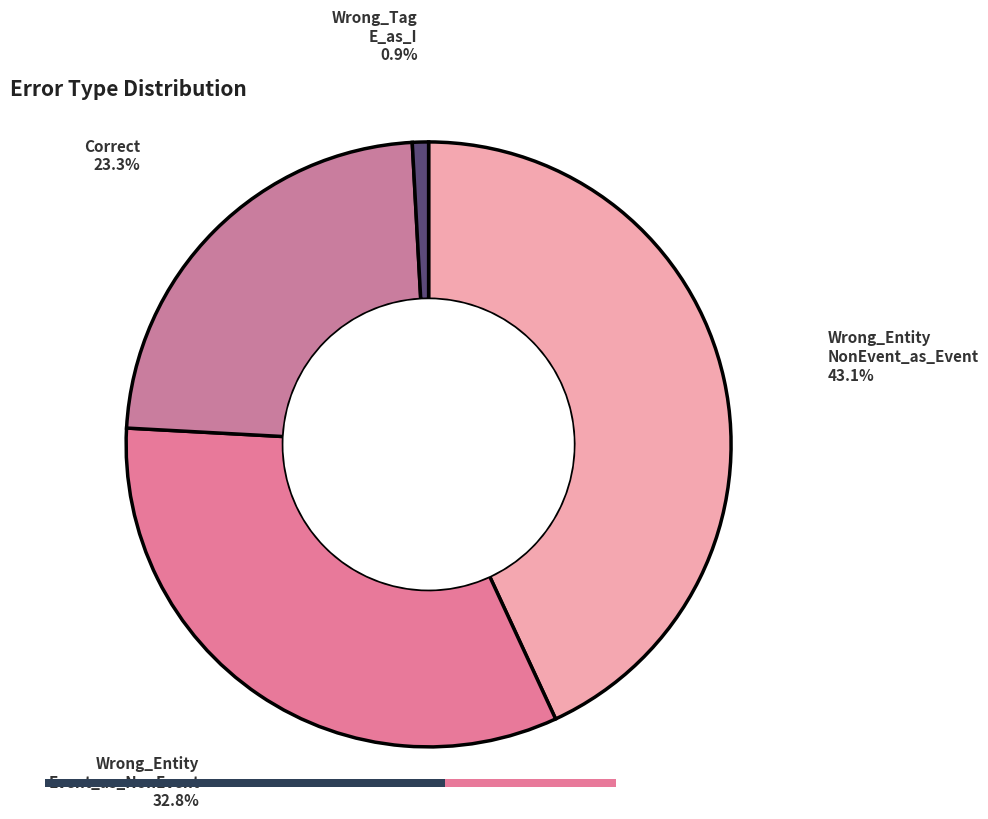

Count the number of slices in the pie.

4